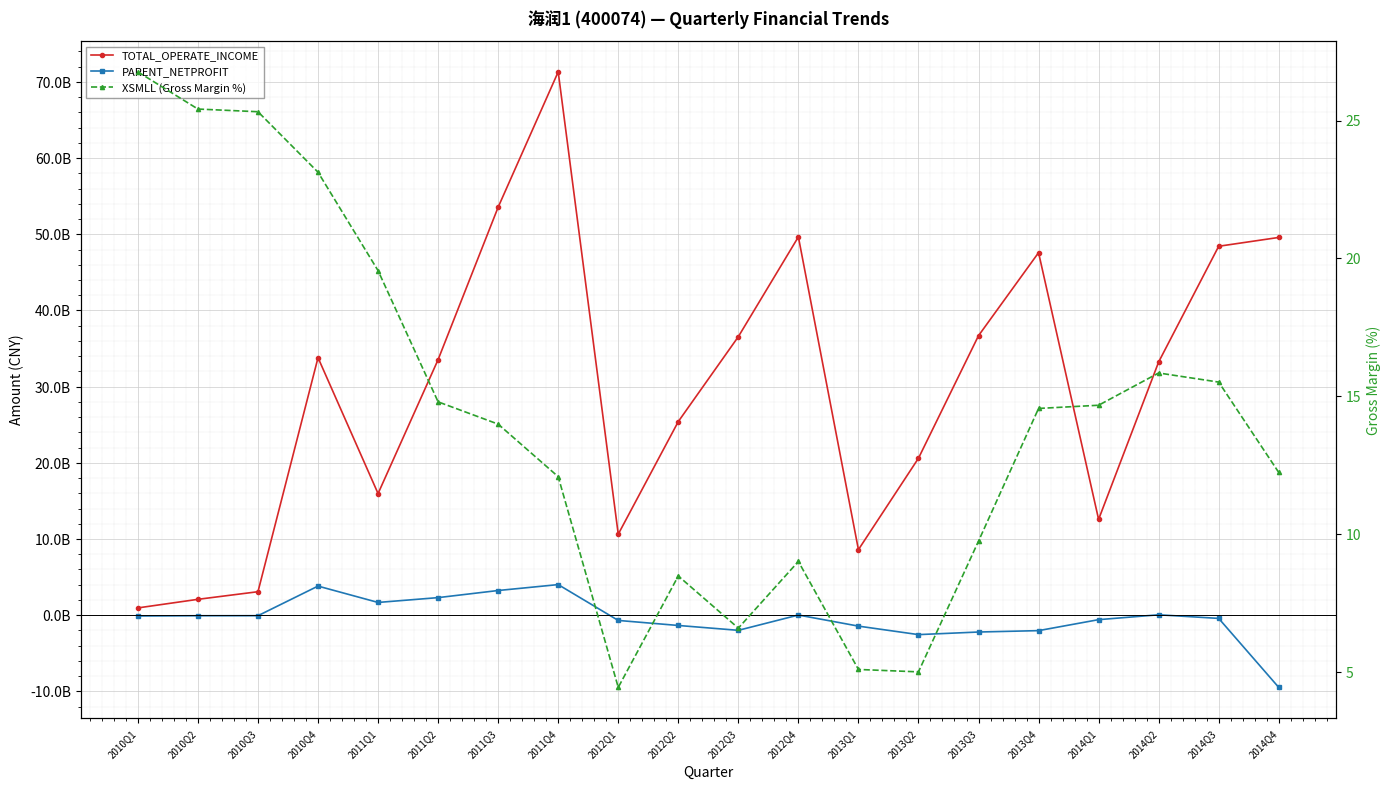

What is the difference between the second highest and minimum values in the TOTAL_OPERATE_INCOME series?

5259976894.6